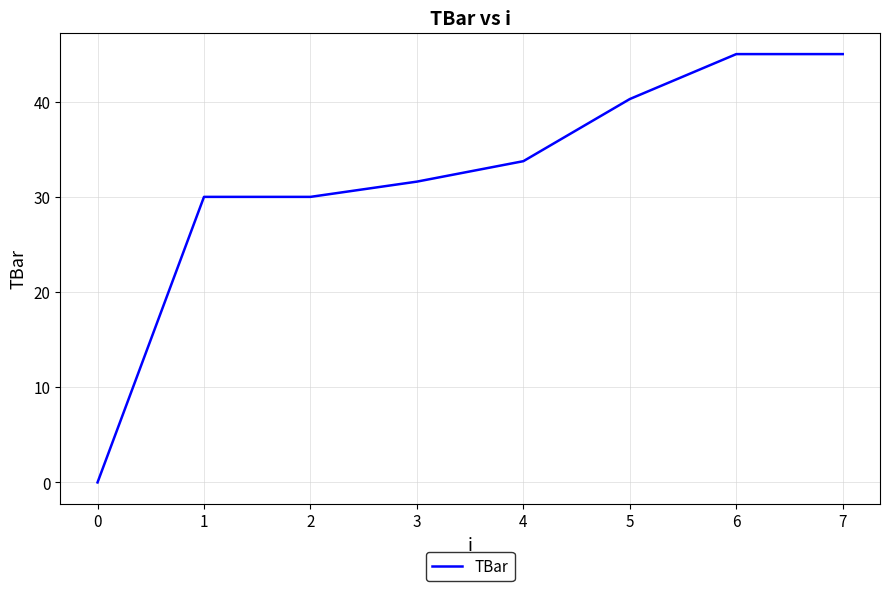

How many lines are shown in the chart?

1